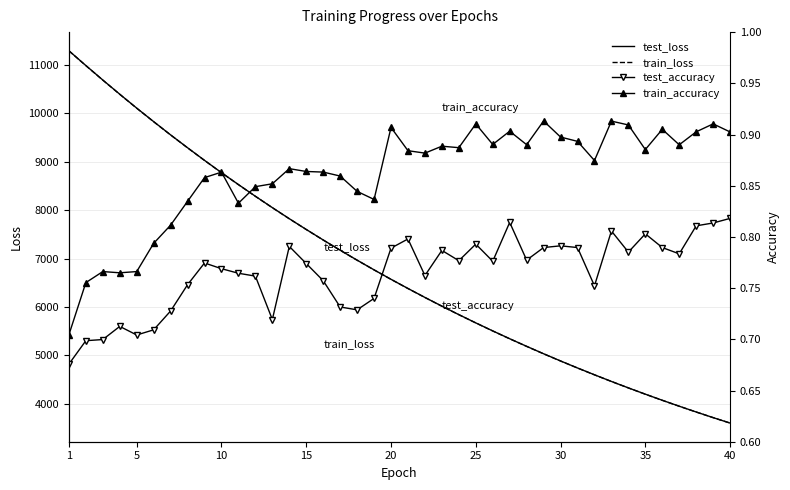

What are all the series names shown in the legend?

test_loss, train_loss, test_accuracy, train_accuracy